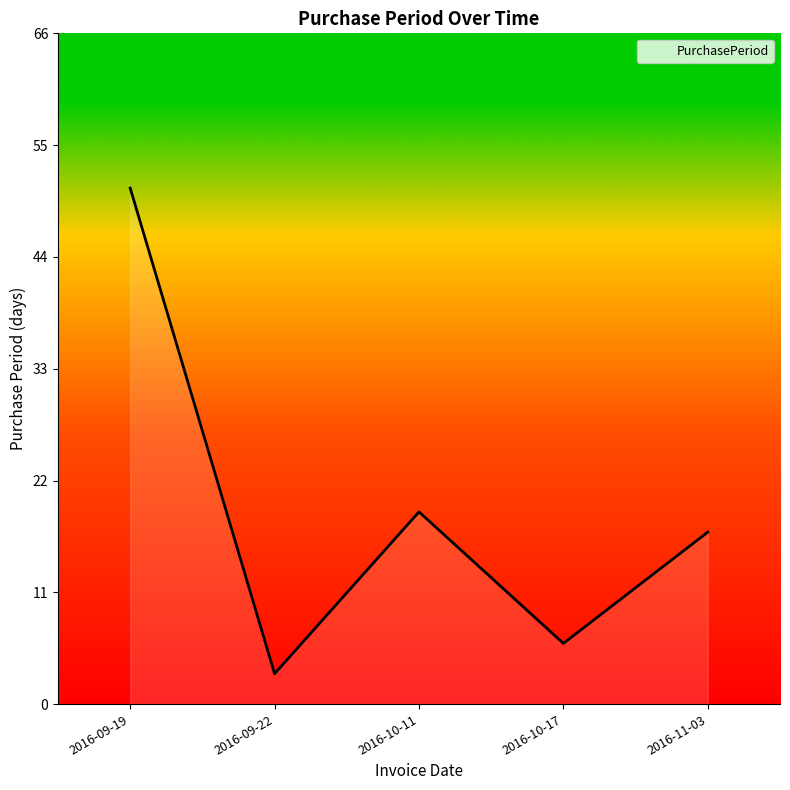

What position from the left is 2016-09-22?

2